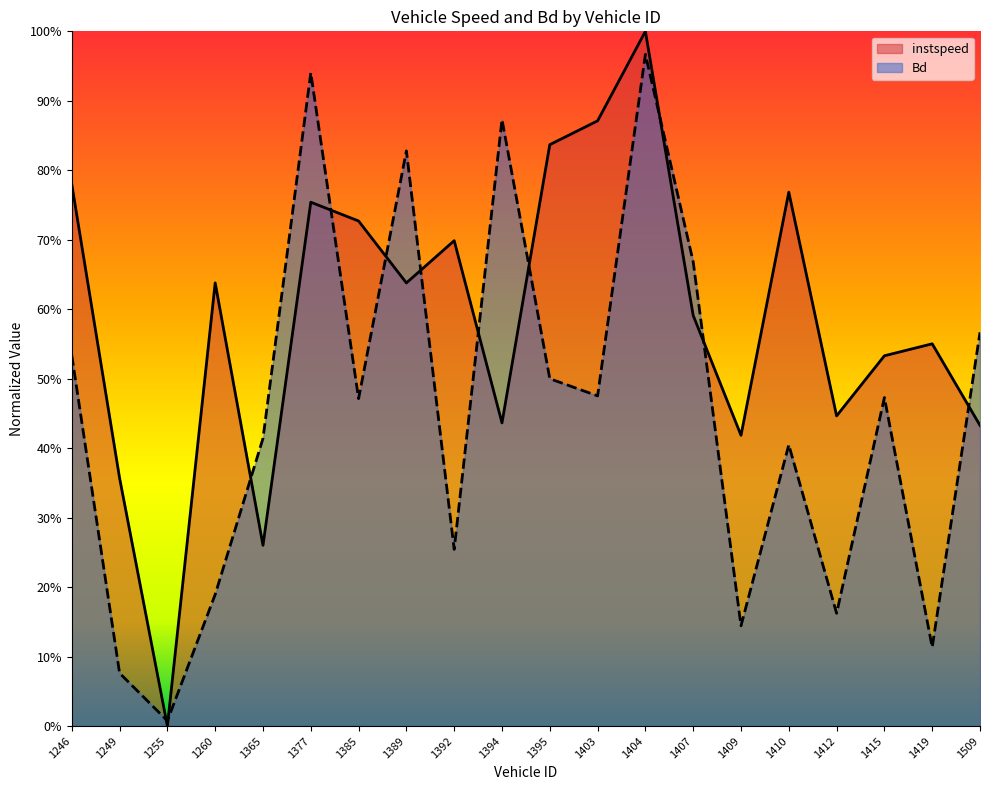

What is the total value across all series at 1394?

1.3